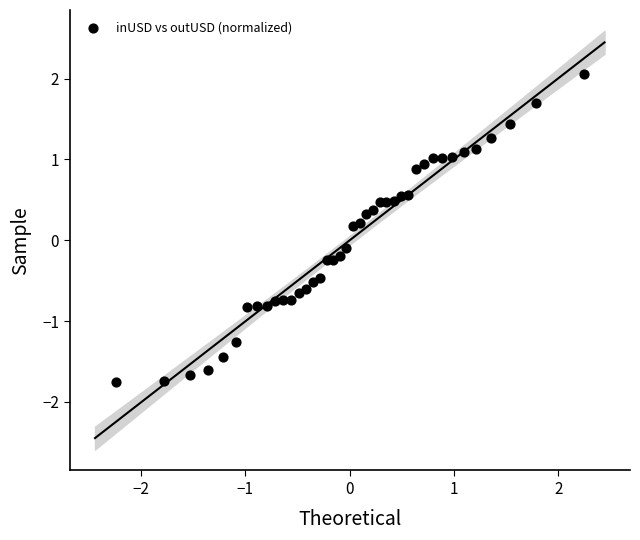

What is the range of Y values (max minus min)?

3.8